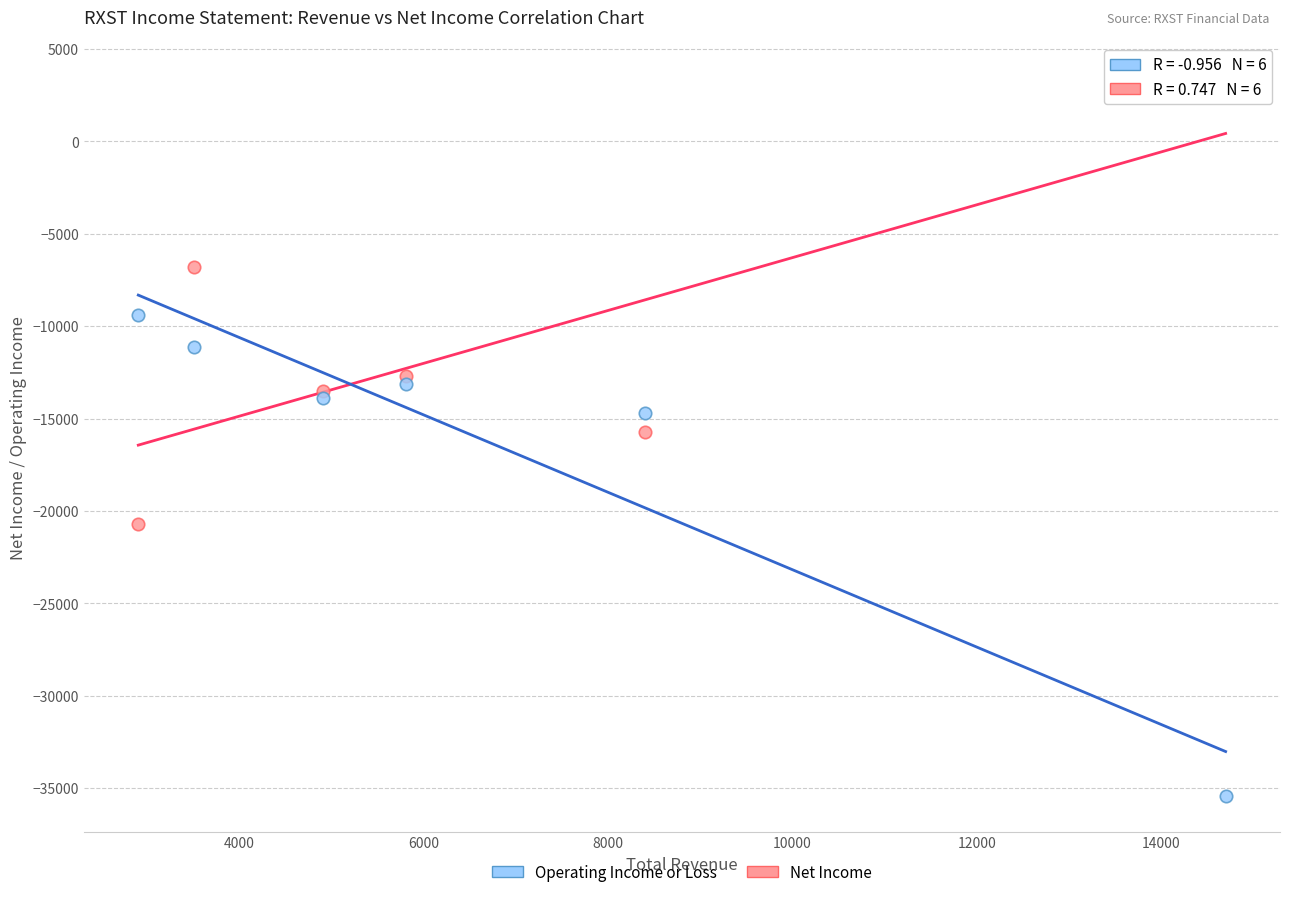

In the Net Income series, what Y value is closest to -8650?

-6800